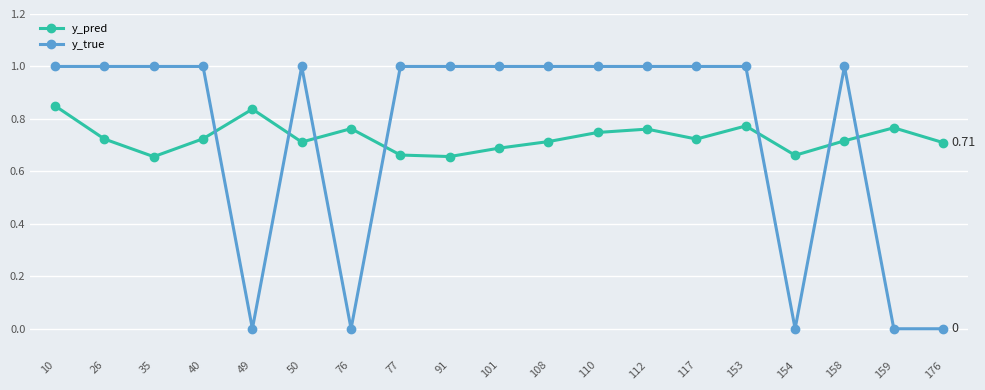

At which category does y_pred reach its first local peak?

49